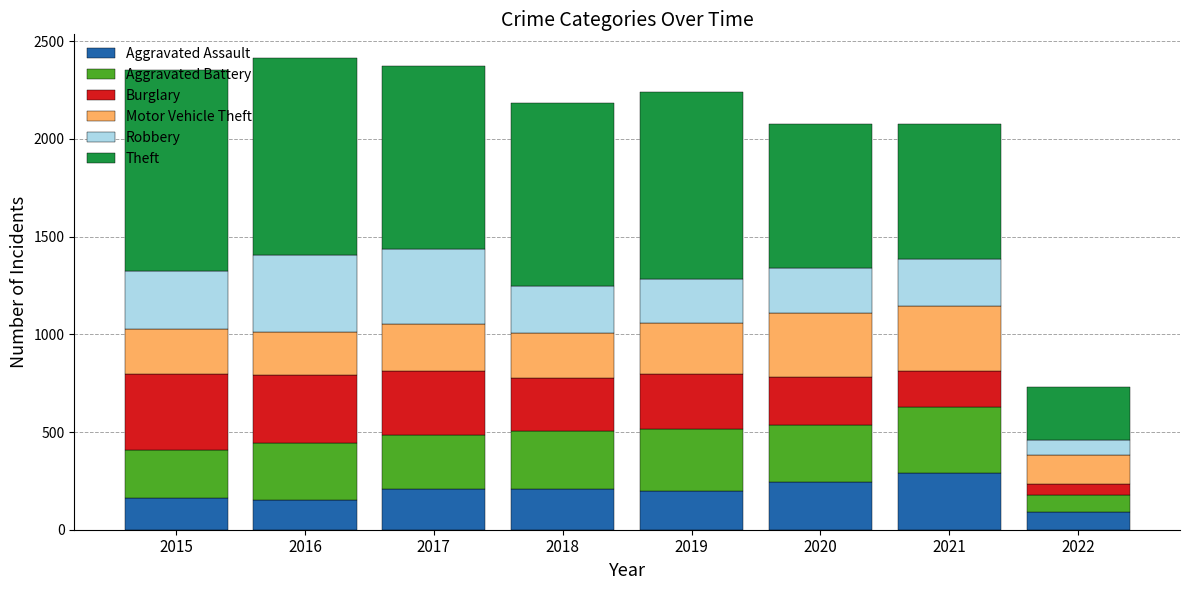

What is the difference between the second highest and minimum values in the Aggravated Assault series?

150